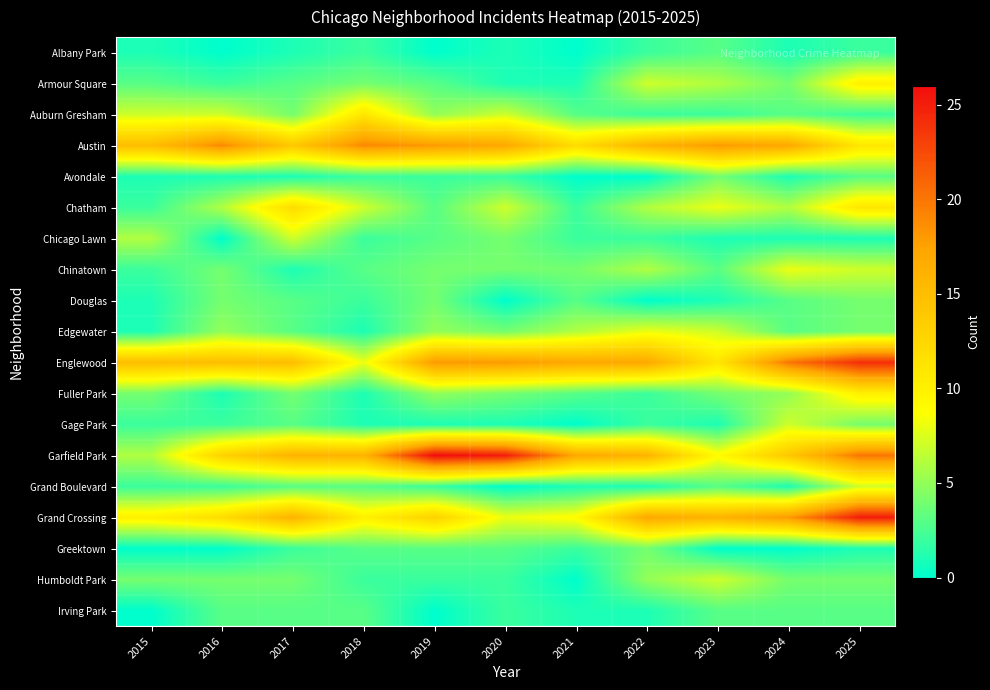

Reading left to right, extract all data points from this chart.

Albany Park: 2015=1	2016=0	2017=1	2018=2	2019=0	2020=1	2021=0	2022=2	2023=3	2024=1	2025=2
Armour Square: 2015=3	2016=2	2017=3	2018=4	2019=3	2020=1	2021=1	2022=7	2023=6	2024=4	2025=10
Auburn Gresham: 2015=7	2016=7	2017=4	2018=11	2019=5	2020=7	2021=3	2022=2	2023=2	2024=3	2025=2
Austin: 2015=15	2016=19	2017=14	2018=19	2019=18	2020=17	2021=12	2022=16	2023=18	2024=17	2025=11
Avondale: 2015=1	2016=1	2017=1	2018=2	2019=2	2020=2	2021=0	2022=0	2023=4	2024=1	2025=3
Chatham: 2015=2	2016=6	2017=12	2018=7	2019=3	2020=7	2021=2	2022=6	2023=8	2024=6	2025=11
Chicago Lawn: 2015=6	2016=0	2017=7	2018=2	2019=3	2020=4	2021=2	2022=2	2023=1	2024=1	2025=1
Chinatown: 2015=2	2016=4	2017=1	2018=3	2019=4	2020=4	2021=4	2022=6	2023=3	2024=8	2025=7
Douglas: 2015=1	2016=4	2017=3	2018=2	2019=4	2020=0	2021=3	2022=0	2023=1	2024=3	2025=4
Edgewater: 2015=1	2016=5	2017=3	2018=1	2019=5	2020=4	2021=6	2022=8	2023=7	2024=3	2025=4
Englewood: 2015=15	2016=15	2017=15	2018=8	2019=18	2020=18	2021=17	2022=17	2023=11	2024=20	2025=24
Fuller Park: 2015=4	2016=1	2017=4	2018=1	2019=5	2020=4	2021=3	2022=2	2023=4	2024=5	2025=10
Gage Park: 2015=2	2016=2	2017=3	2018=1	2019=1	2020=1	2021=0	2022=2	2023=1	2024=7	2025=4
Garfield Park: 2015=6	2016=13	2017=16	2018=16	2019=26	2020=25	2021=17	2022=16	2023=9	2024=14	2025=20
Grand Boulevard: 2015=2	2016=2	2017=3	2018=3	2019=2	2020=0	2021=1	2022=1	2023=3	2024=1	2025=7
Grand Crossing: 2015=10	2016=12	2017=16	2018=10	2019=13	2020=8	2021=9	2022=17	2023=16	2024=18	2025=25
Greektown: 2015=0	2016=0	2017=2	2018=3	2019=3	2020=3	2021=2	2022=4	2023=0	2024=0	2025=1
Humboldt Park: 2015=4	2016=4	2017=4	2018=2	2019=2	2020=2	2021=0	2022=5	2023=7	2024=4	2025=4
Irving Park: 2015=0	2016=3	2017=3	2018=3	2019=0	2020=2	2021=1	2022=1	2023=3	2024=3	2025=3